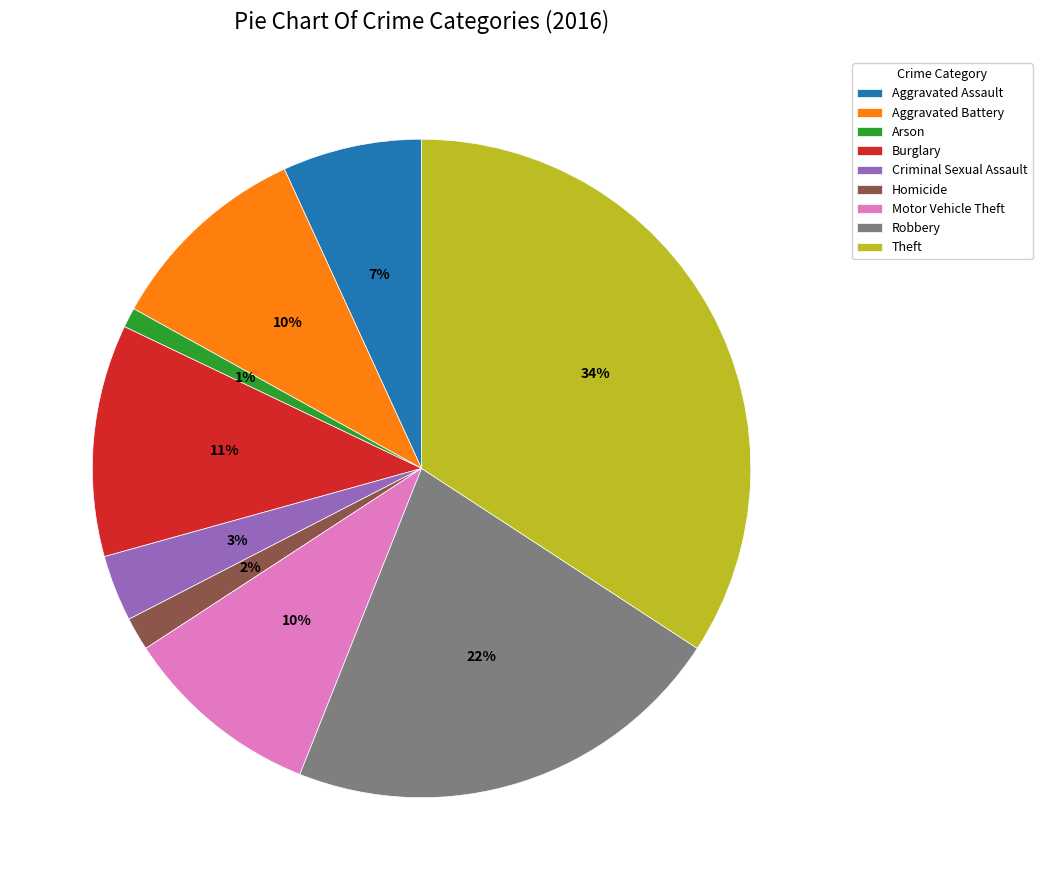

To the nearest percent, what portion does Robbery represent?

22%